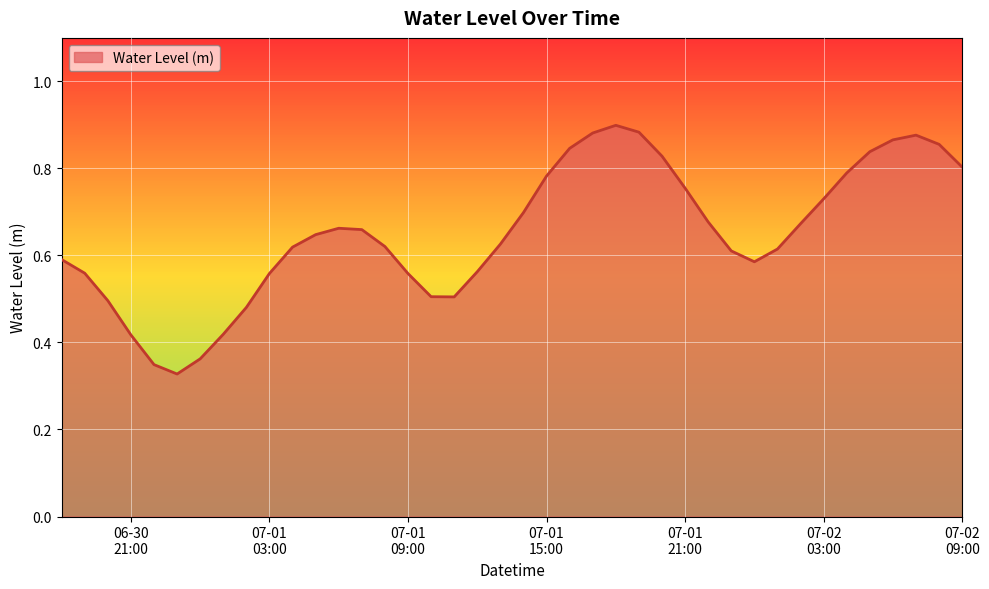

Which category has the highest value across all series?

2025-07-01 18:00:00